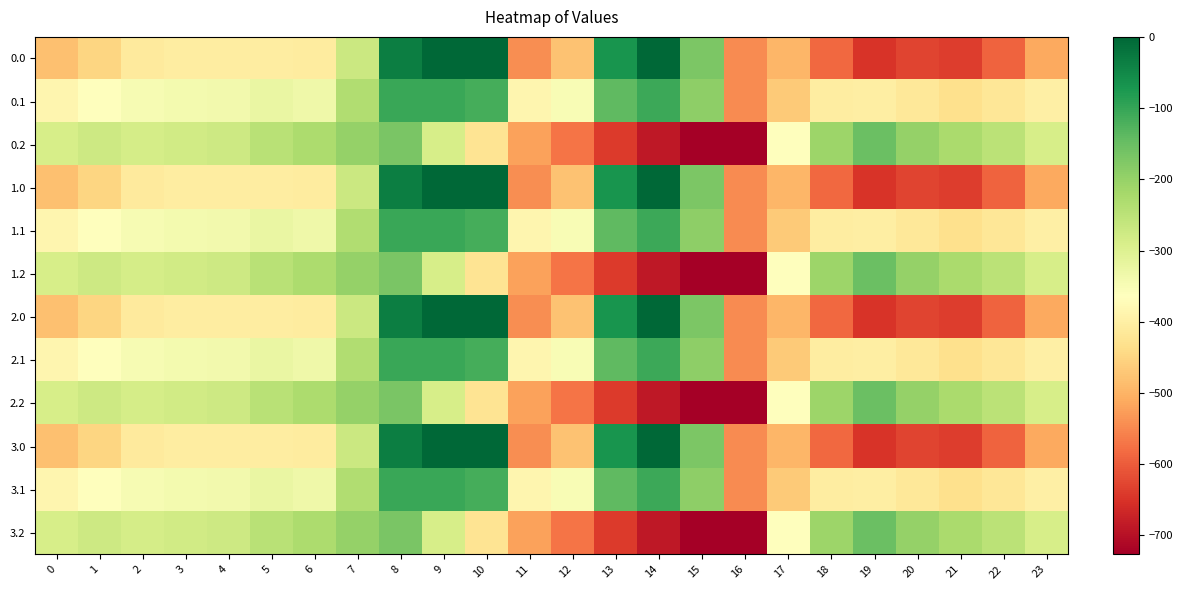

At which category is the sum across all series the highest?

8